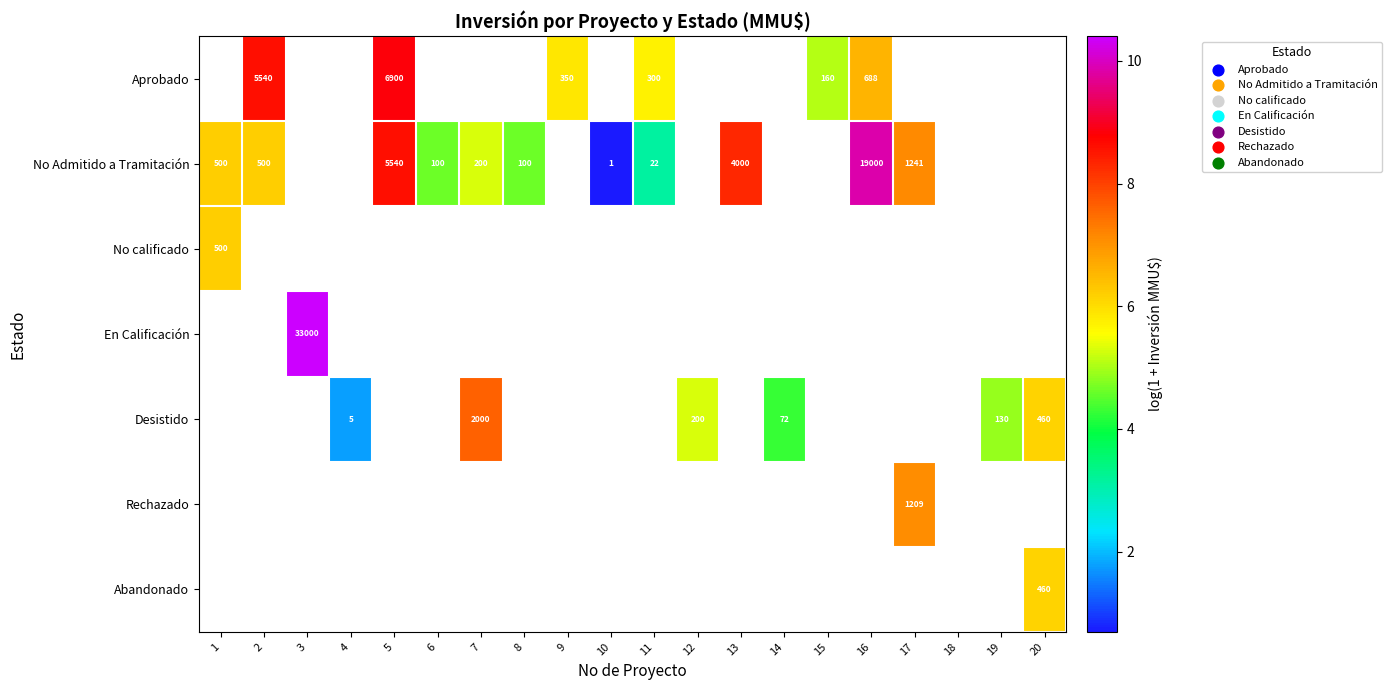

Between 8 and 9, which is larger?

9